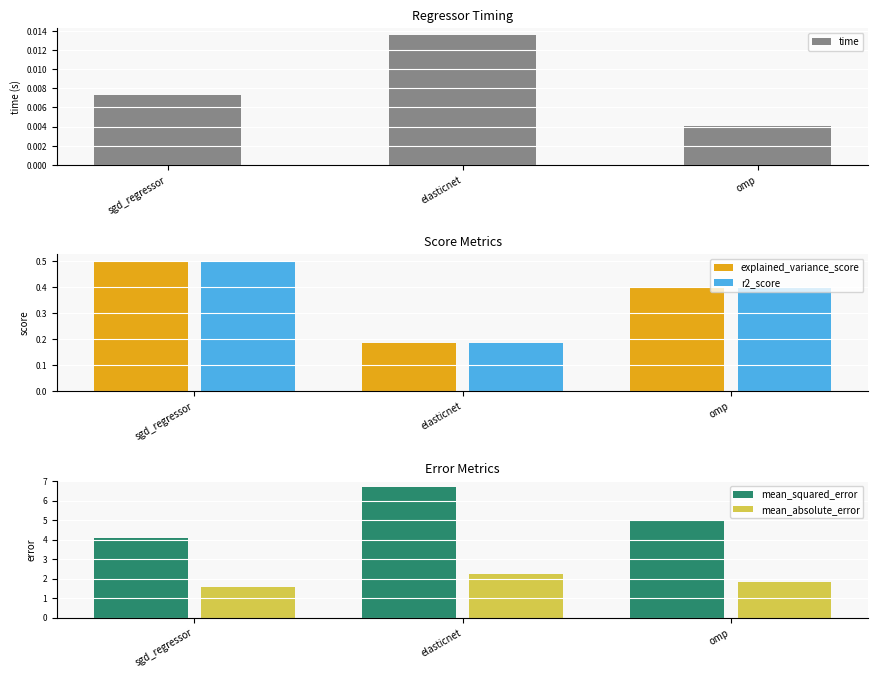

Which series has the largest range (max minus min)?

mean_squared_error